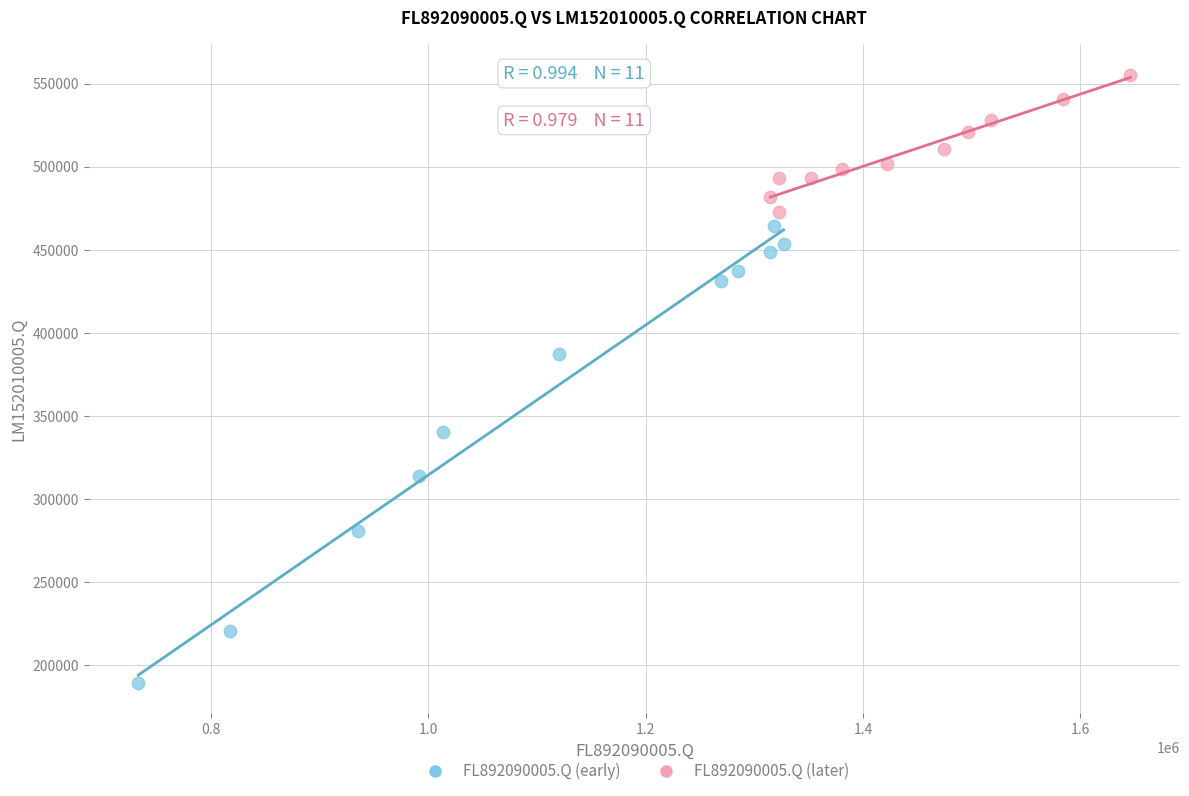

Which series contains the lowest Y value?

FL892090005.Q (early)